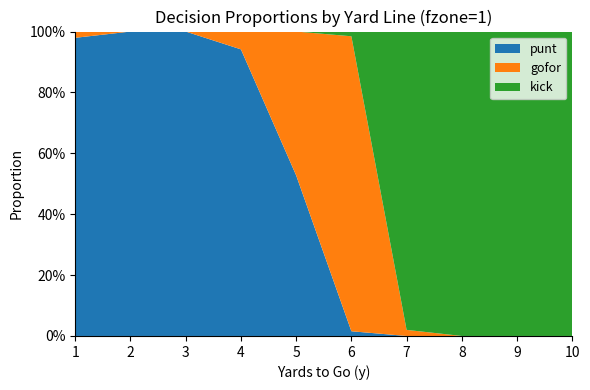

Reading left to right, what are all the values shown in this chart?

punt: 1.0	1.0	1.0	0.9	0.5	0.0	0.0	0.0	0.0	0.0
kick: 0.0	0.0	0.0	0.0	0.0	0.0	1.0	1.0	1.0	1.0
gofor: 0.0	0.0	0.0	0.1	0.5	1.0	0.0	0.0	0.0	0.0